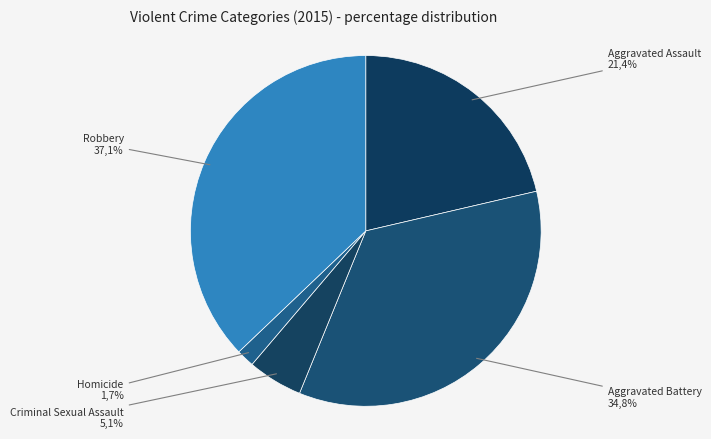

Rank the categories by value from highest to lowest.

Robbery, Aggravated Battery, Aggravated Assault, Criminal Sexual Assault, Homicide